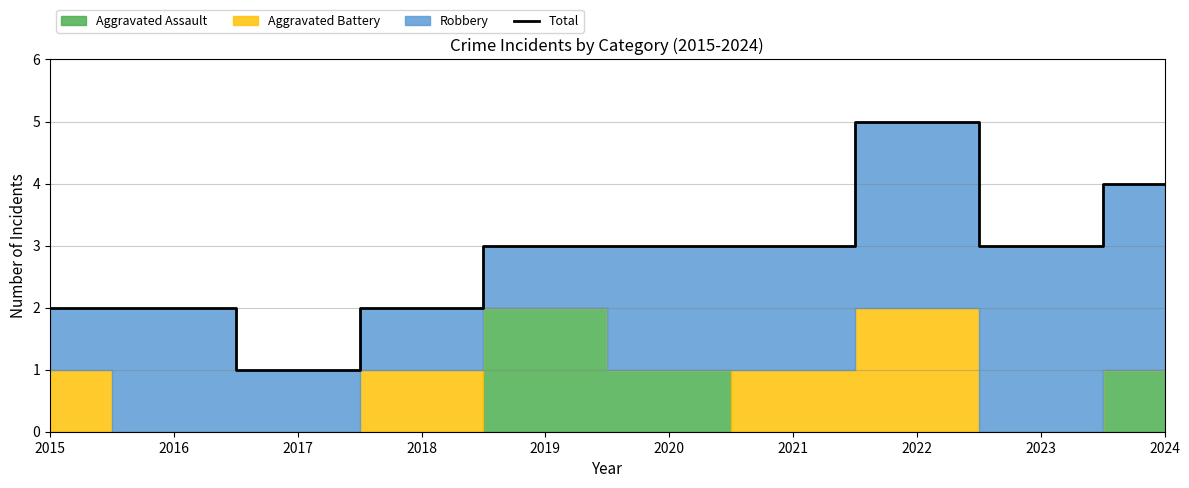

Count the number of categories in the chart.

10